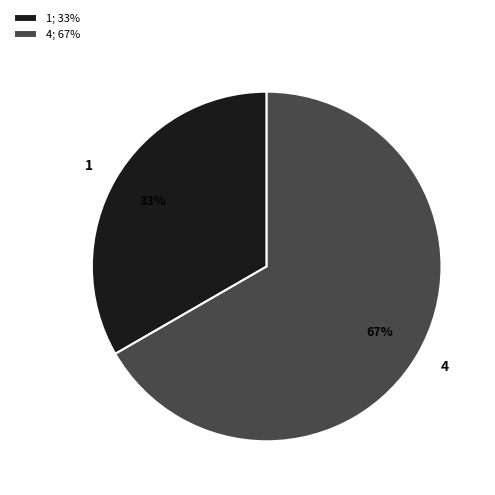

True or false: 4 accounts for 58% of the total.

False